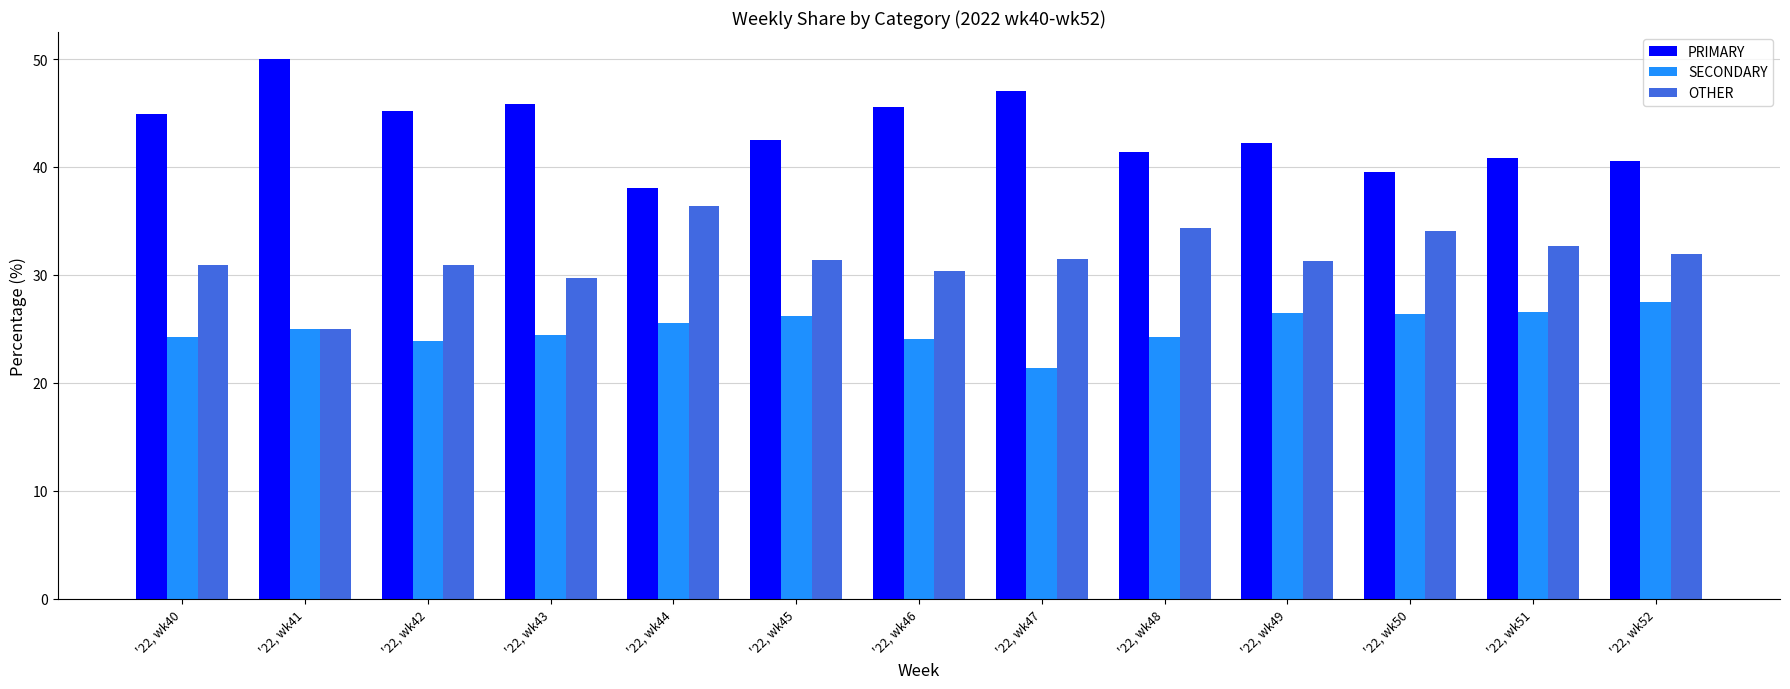

Is the value of SECONDARY at '22, wk49 greater than the value of PRIMARY at '22, wk50?

No